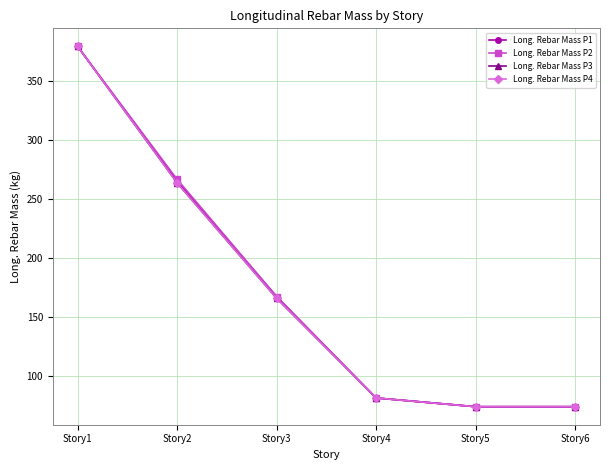

What is the value of the Long. Rebar Mass P3 point at the 1st from the left?

379.6